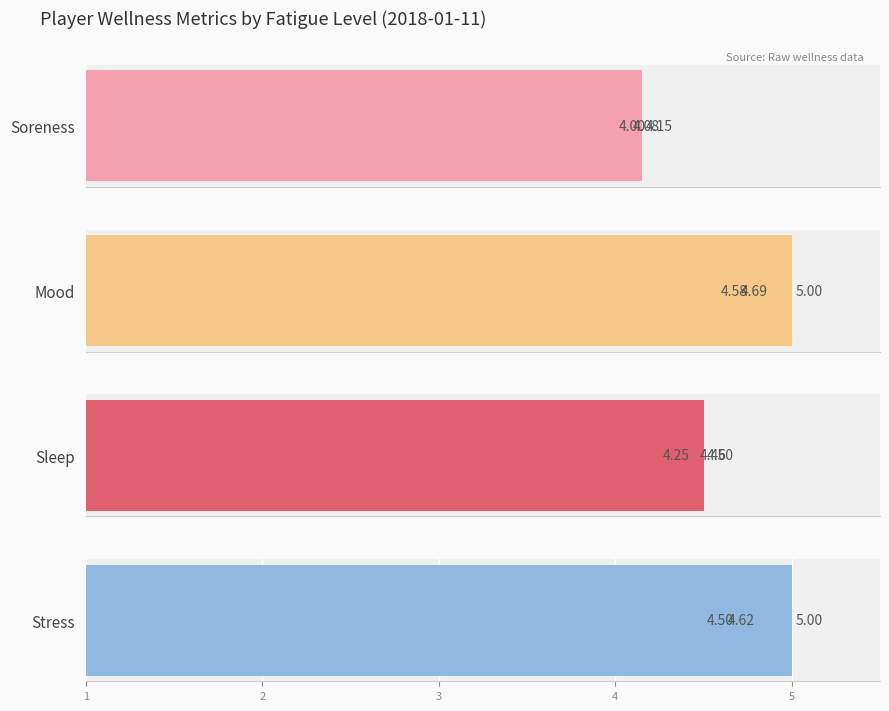

What is the difference between the highest and lowest values at 1?

0.5